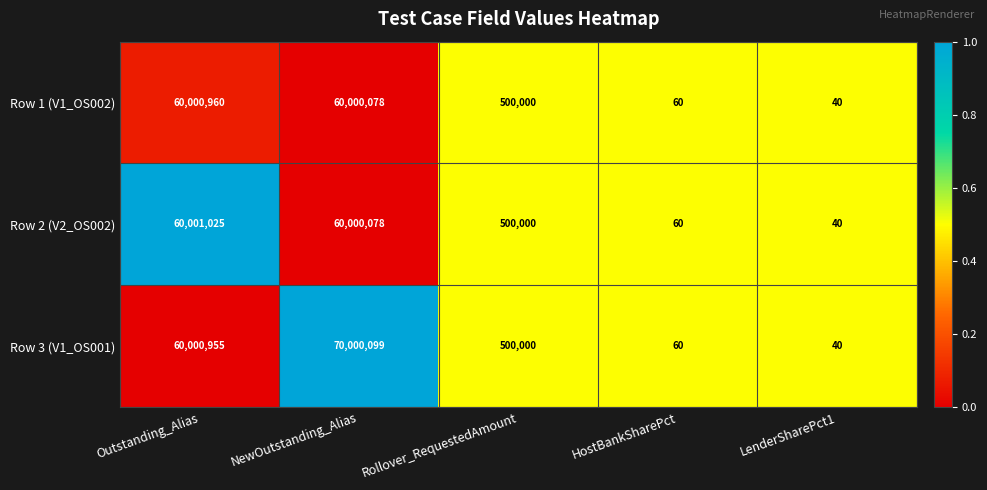

The value of Row 1 (V1_OS002) at HostBankSharePct is 60. True or false?

True